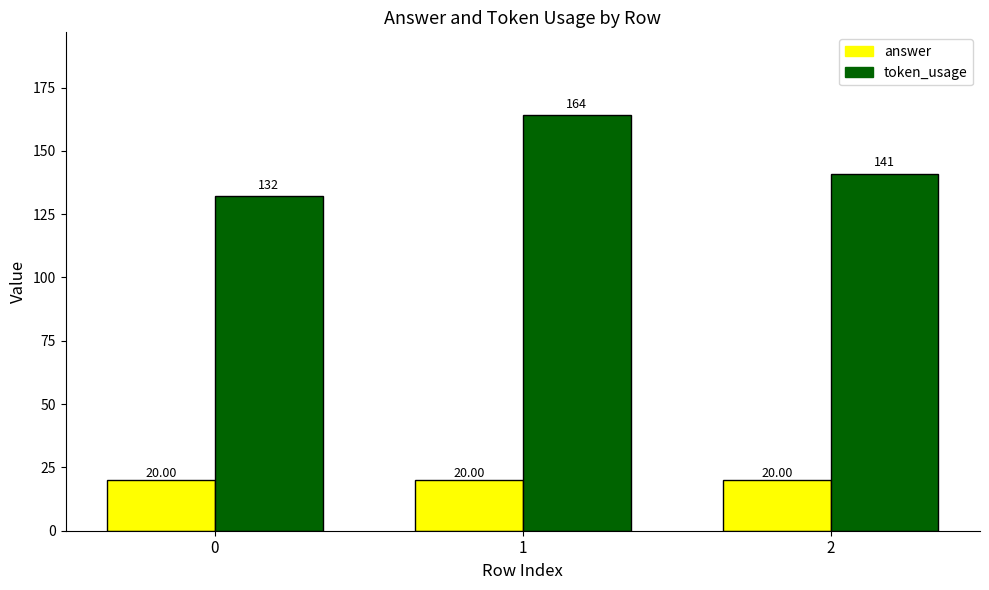

The token_usage series shows 141 at 2. True or false?

True